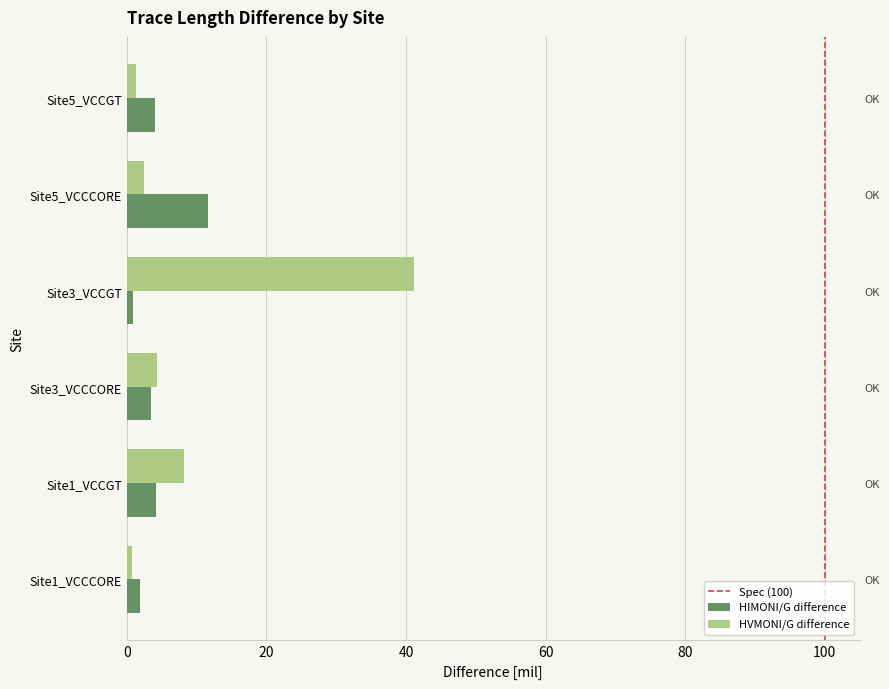

The value of HVMONI/G difference at Site1_VCCCORE is 0.8. True or false?

True